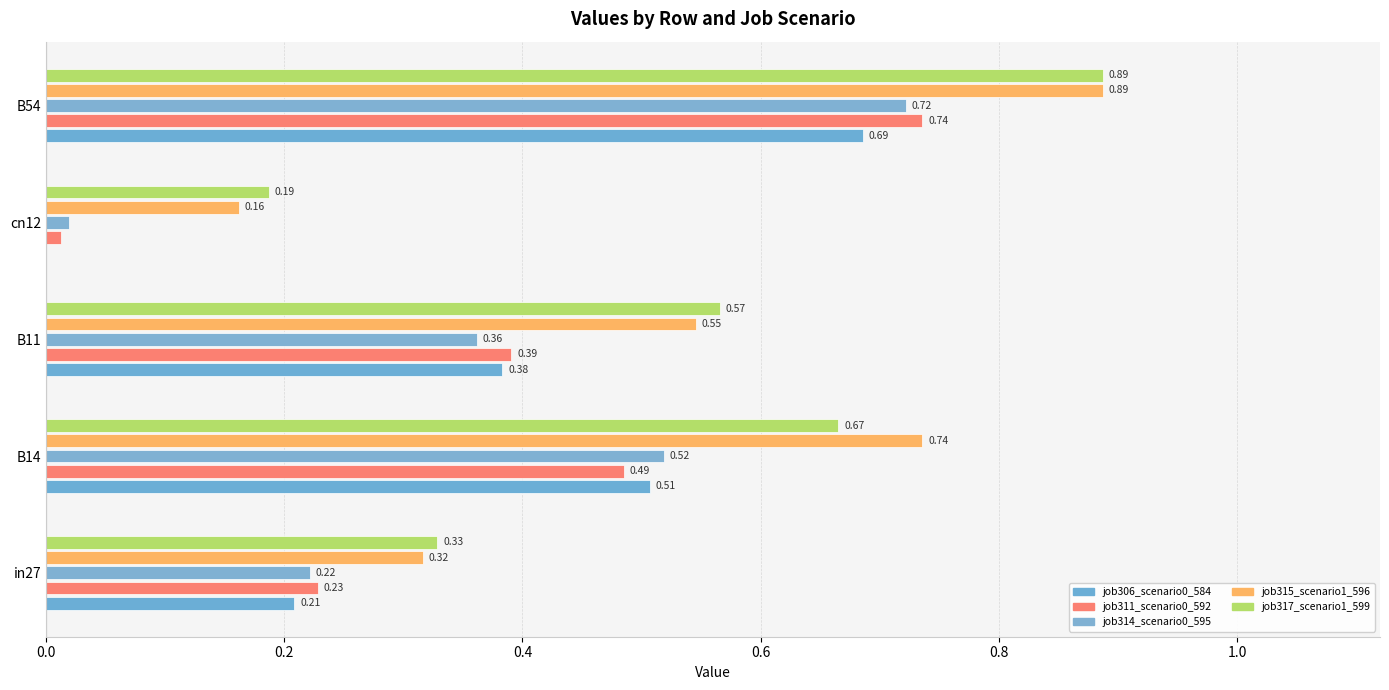

Reading left to right, list all the values displayed in this chart.

job306_scenario0_584: 0.2	0.5	0.4	0.0	0.7
job311_scenario0_592: 0.2	0.5	0.4	0.0	0.7
job314_scenario0_595: 0.2	0.5	0.4	0.0	0.7
job315_scenario1_596: 0.3	0.7	0.5	0.2	0.9
job317_scenario1_599: 0.3	0.7	0.6	0.2	0.9